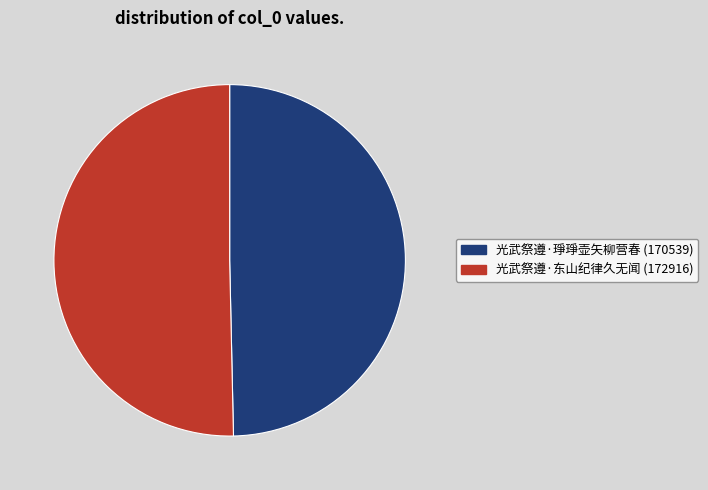

Count the number of slices in the pie.

2